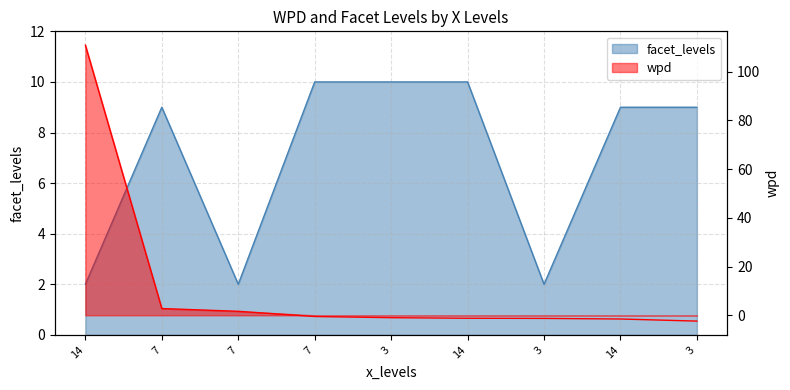

What is the greatest value displayed?

110.8